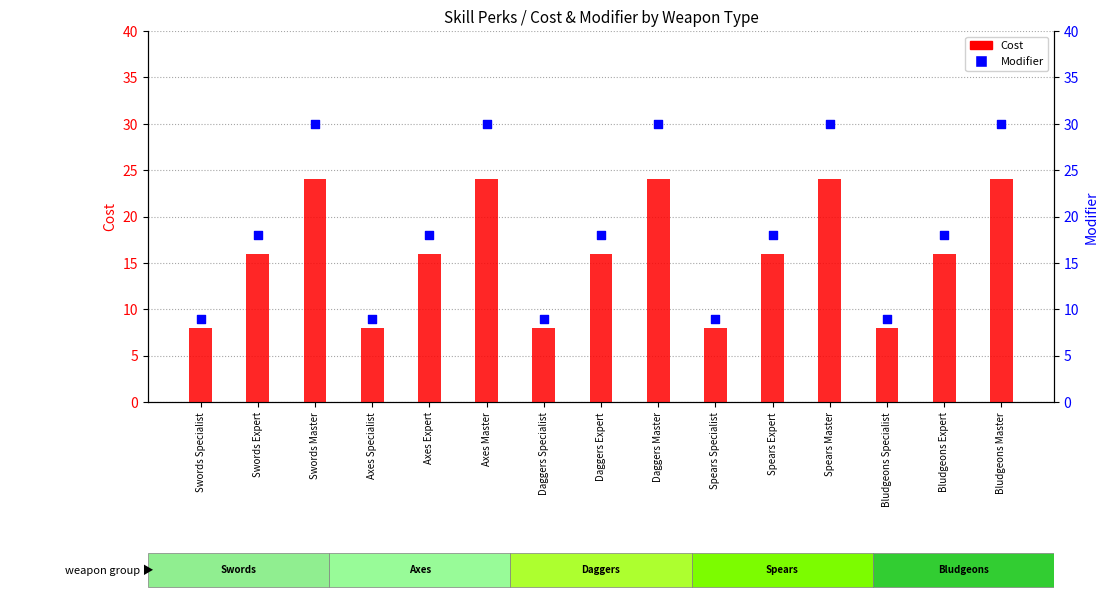

Which series reaches the minimum Y coordinate?

Cost